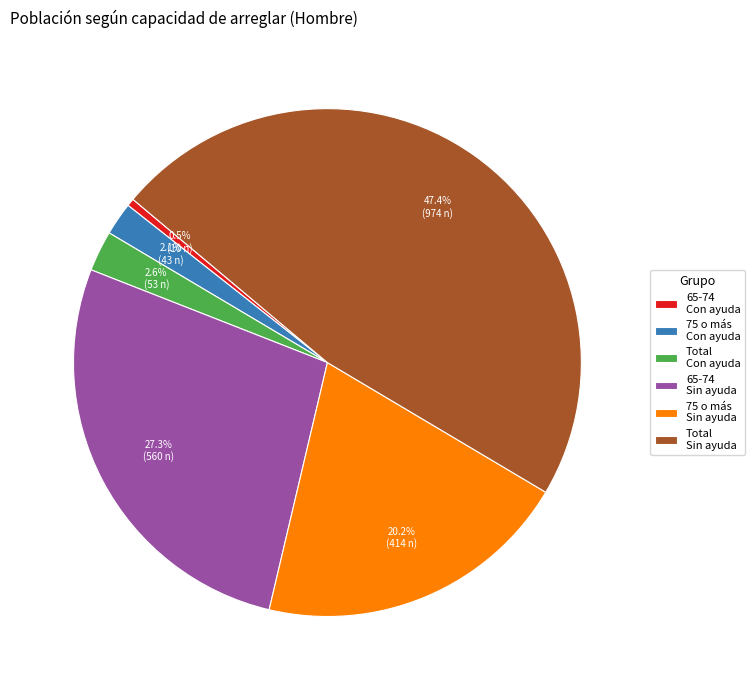

Is it true that Total Con ayuda is 60% of the pie?

False